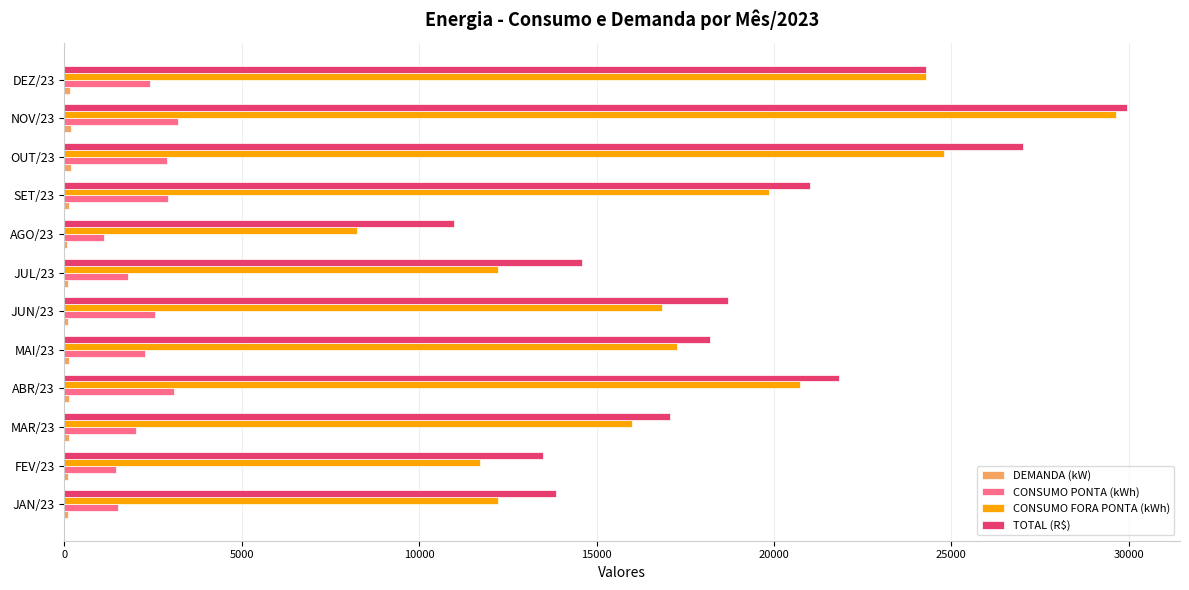

Which series has the largest total across all categories?

TOTAL (R$)